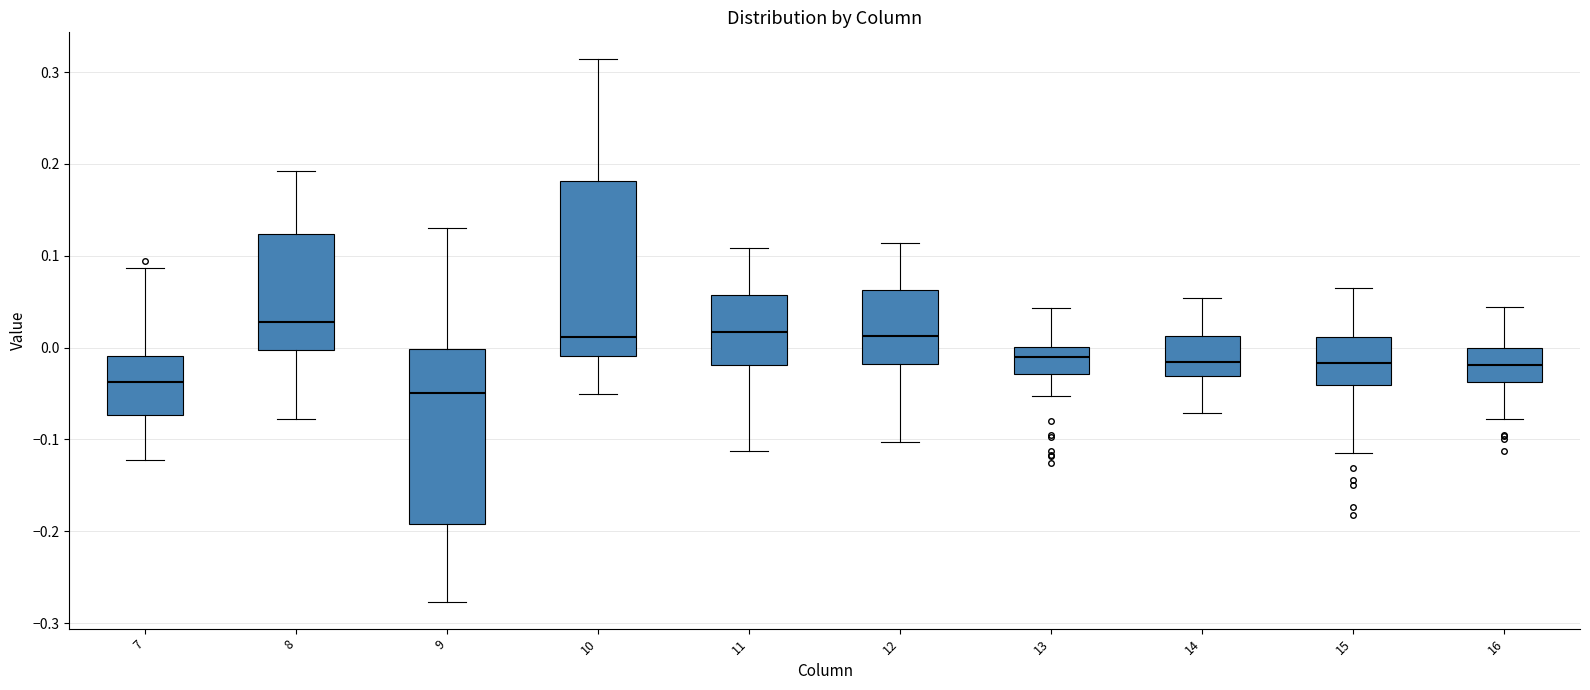

Which box has the lowest median line?

9